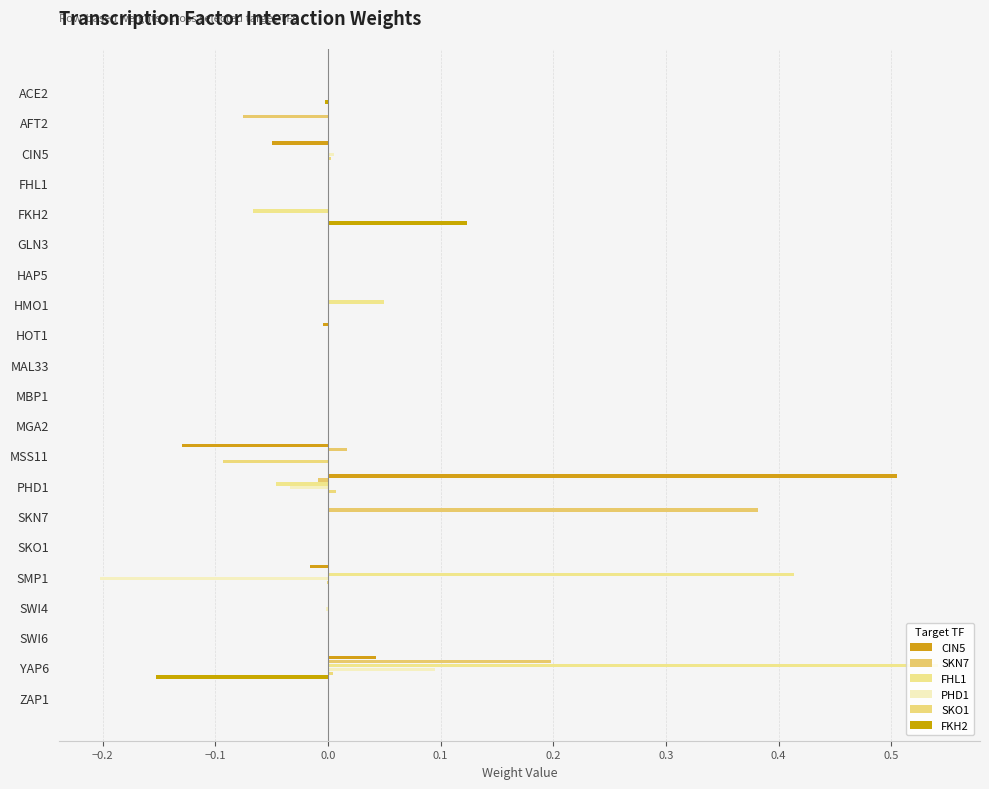

Which series has the largest total across all categories?

FHL1